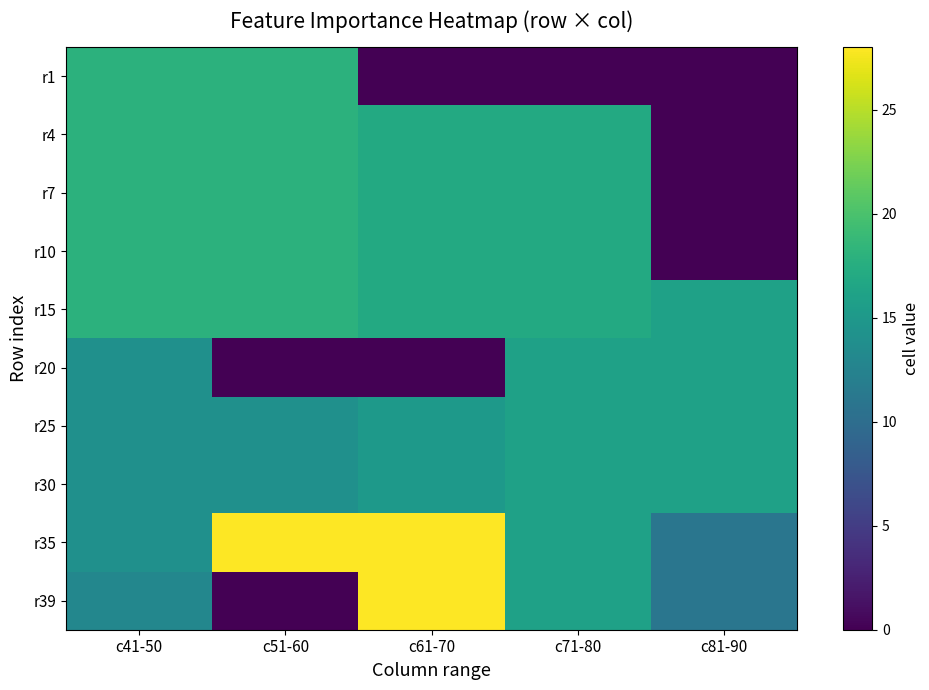

Which series has the largest total across all categories?

r35